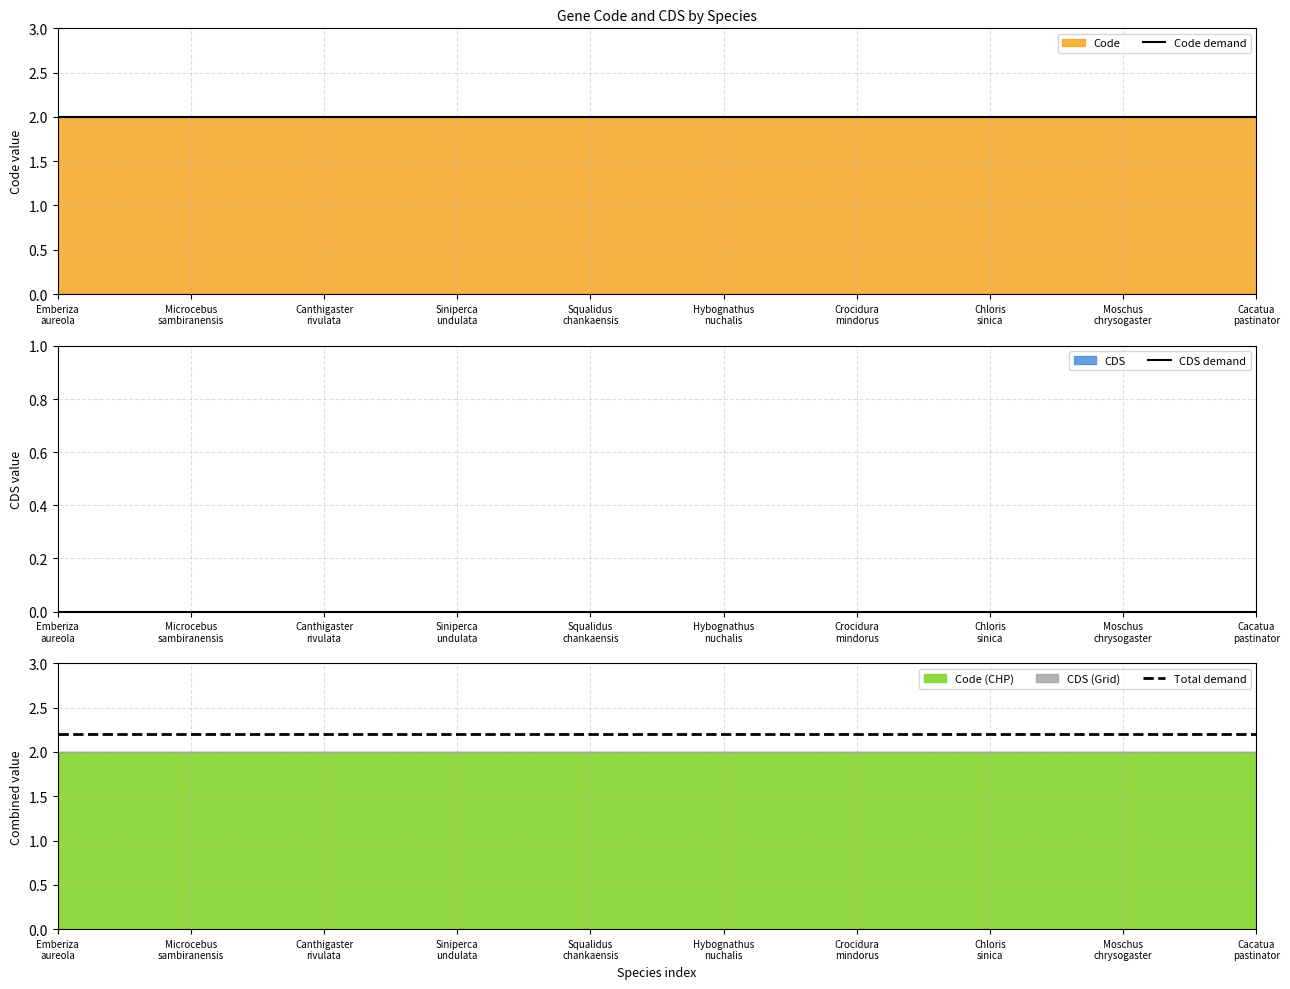

Where is CDS demand nearest to the value 0?

Emberiza
aureola